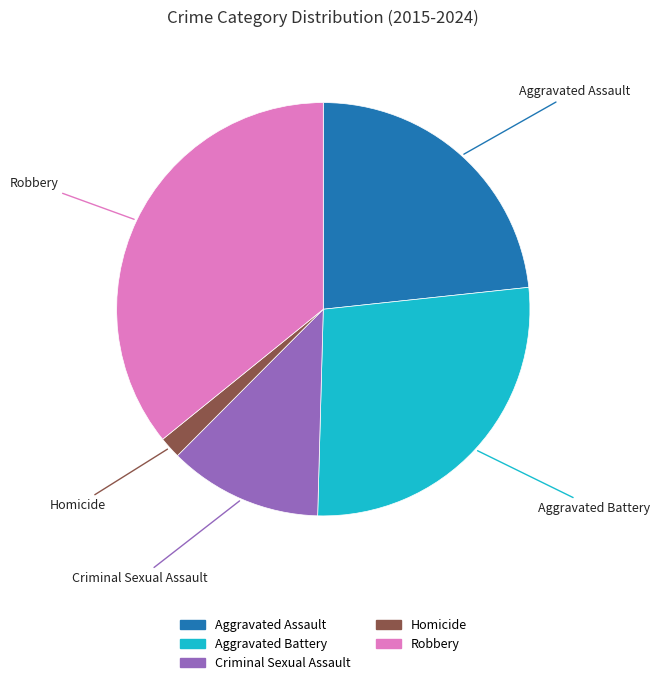

Do Aggravated Assault and Robbery together represent more than half of the pie?

Yes